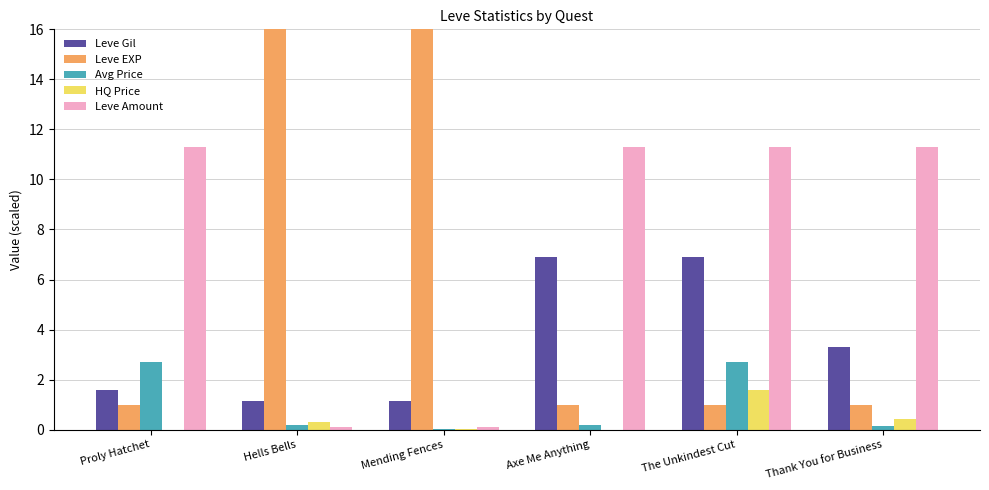

Between Proly Hatchet and The Unkindest Cut, which series saw the biggest shift?

Leve Gil